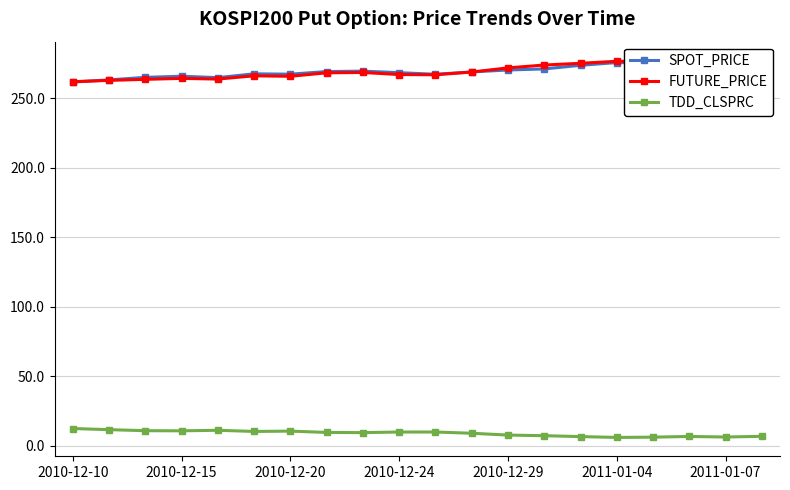

What is the lowest value of the SPOT_PRICE series?

261.7